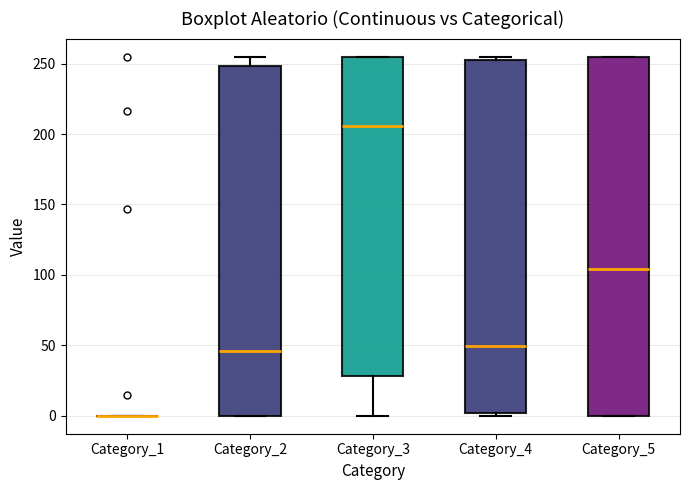

Where does the median line of the box for Category_5 sit on the y-axis? The values are not printed on the chart, so give them approximately, as read against the axis.

105